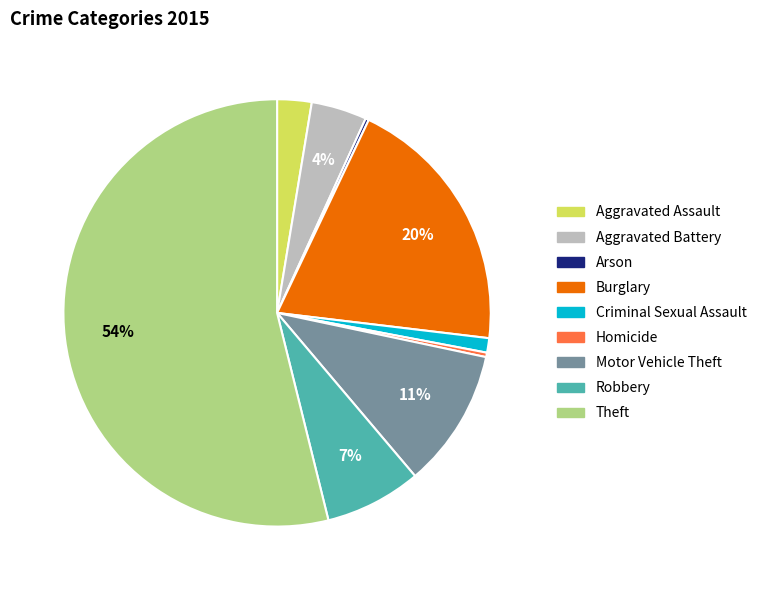

To the nearest percent, what is the combined percentage of Motor Vehicle Theft and Homicide?

11%